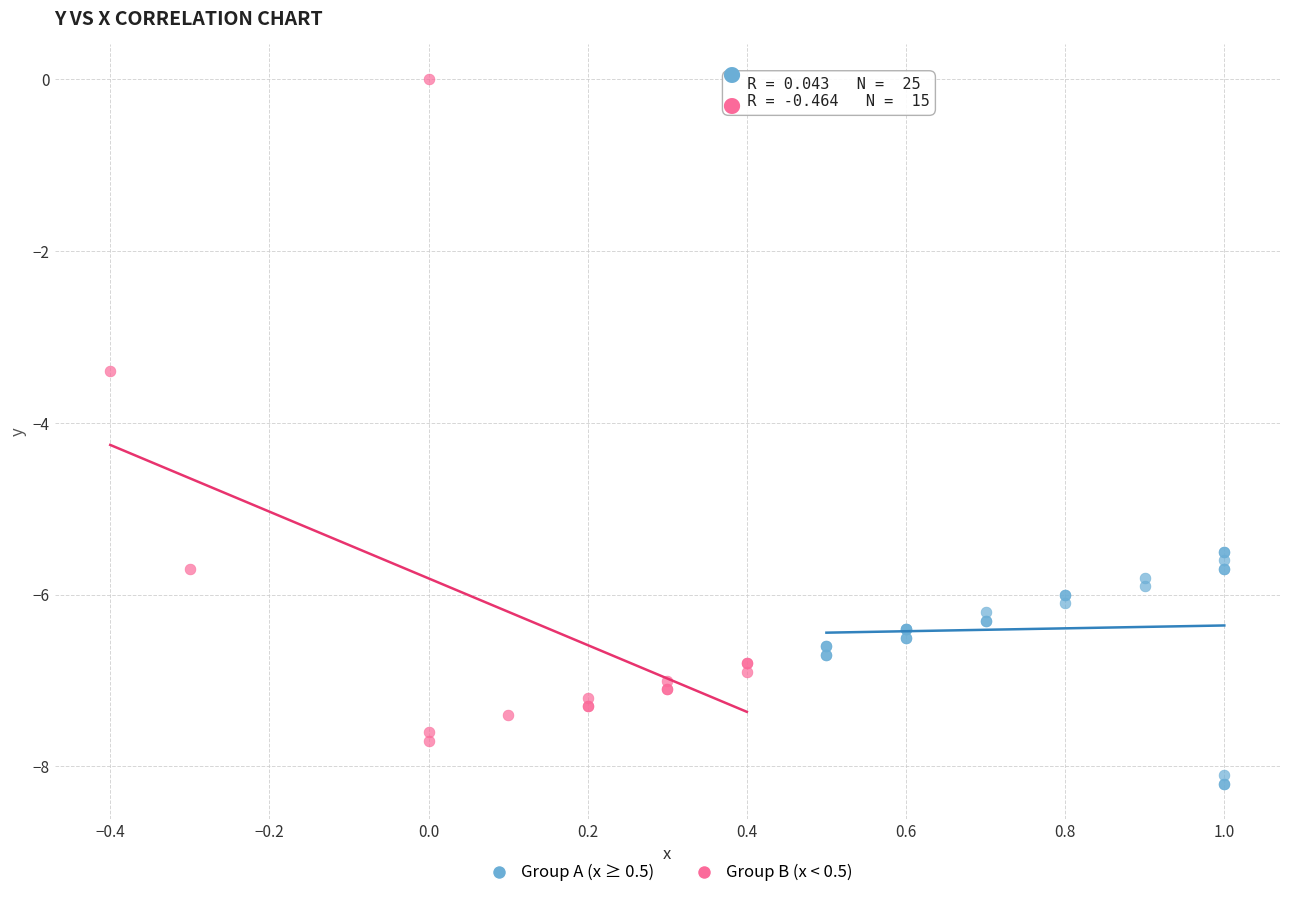

Which series reaches the minimum Y coordinate?

Group A (x ≥ 0.5)